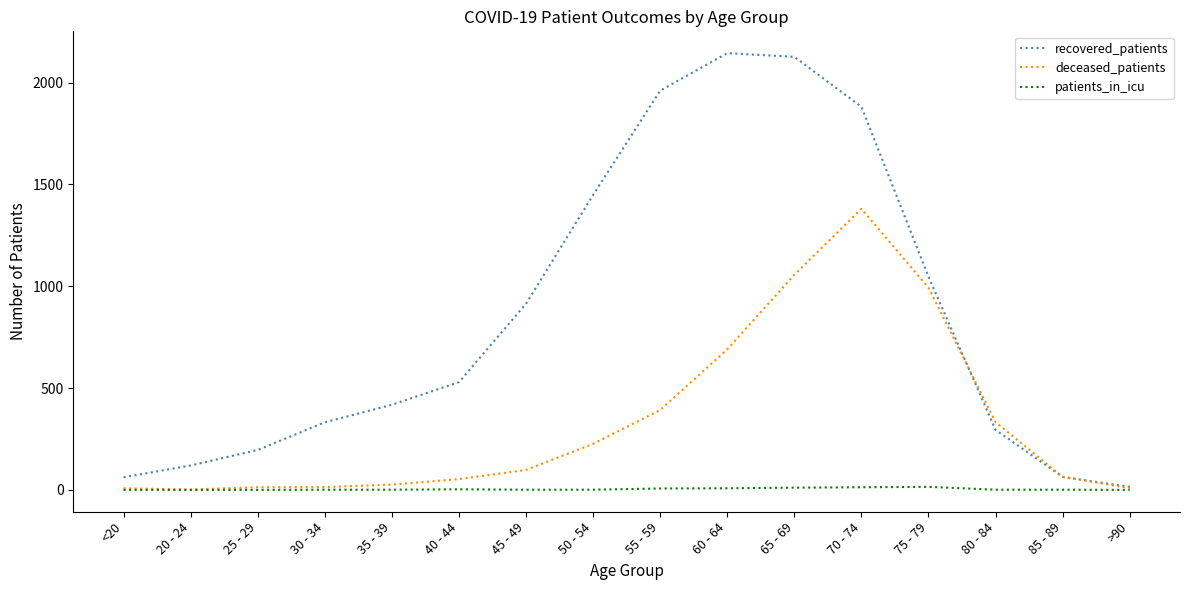

Rank the series by their average value, from highest to lowest.

recovered_patients, deceased_patients, patients_in_icu